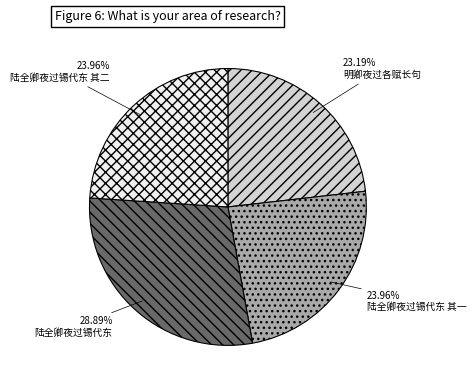

How many slices are in this pie chart?

4